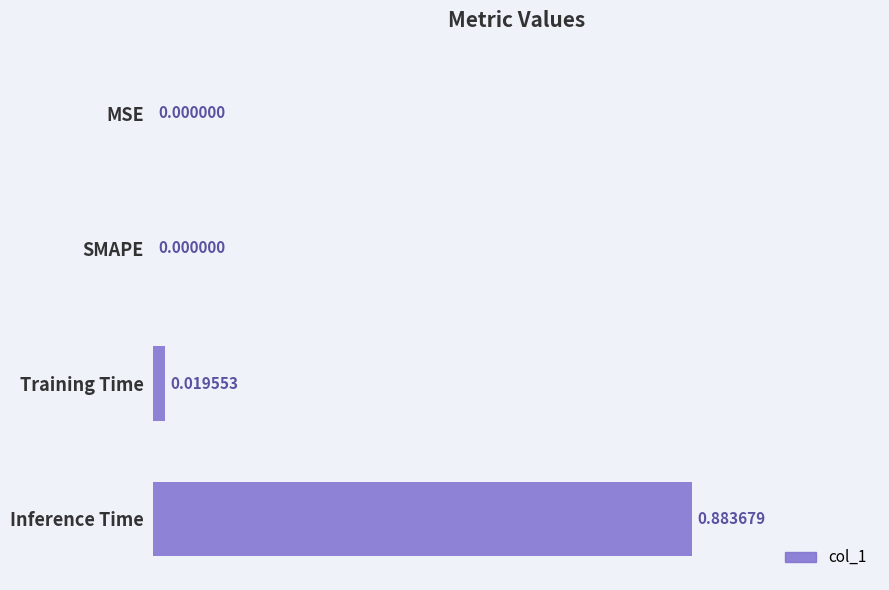

Between Inference Time and MSE, which is larger?

Inference Time